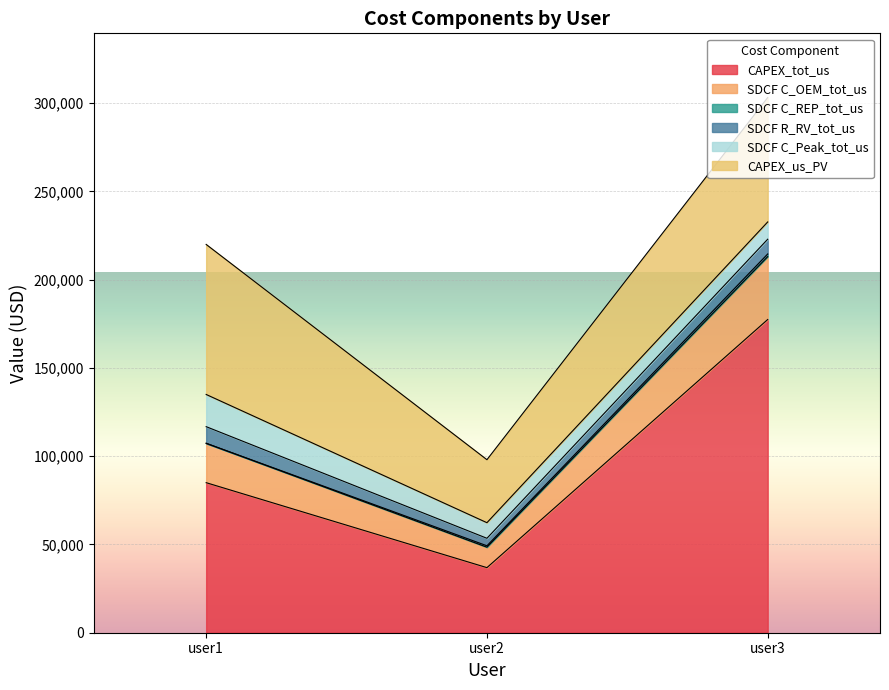

True or false: SDCF C_Peak_tot_us has a value of 15864.9 at user2.

False